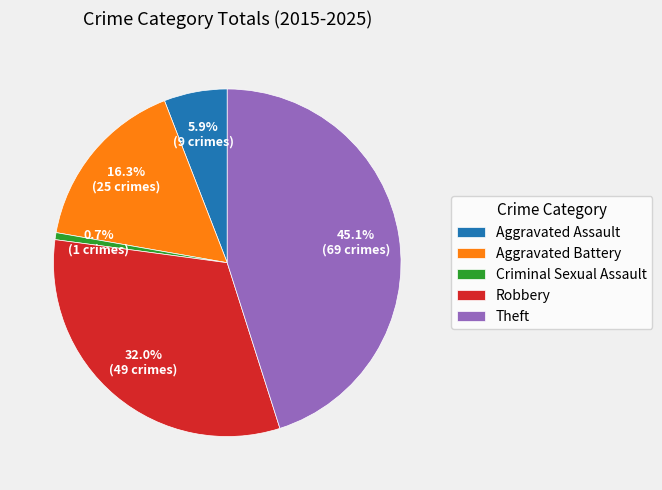

Do Aggravated Assault and Theft together represent more than half of the pie?

Yes